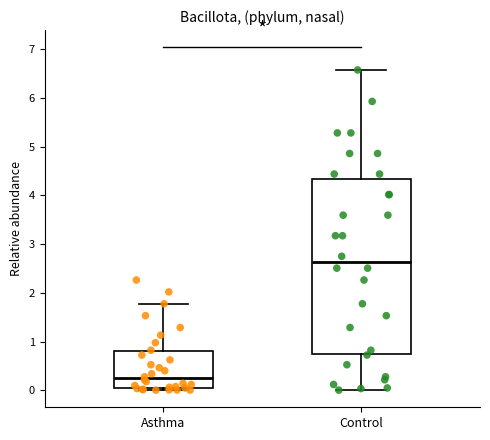

Reading left to right, transcribe this box plot: for each box, give where its median line is, the range the box spans, and where its two whiskers end, as read against the y-axis. The values are not printed on the chart, so give them approximately, as read against the axis.

Asthma: median 0.2, box 0.0 to 0.8, whiskers 0.0 (just below the box's lower edge) to 1.8
Control: median 2.6, box 0.7 to 4.3, whiskers 0.0 to 6.6